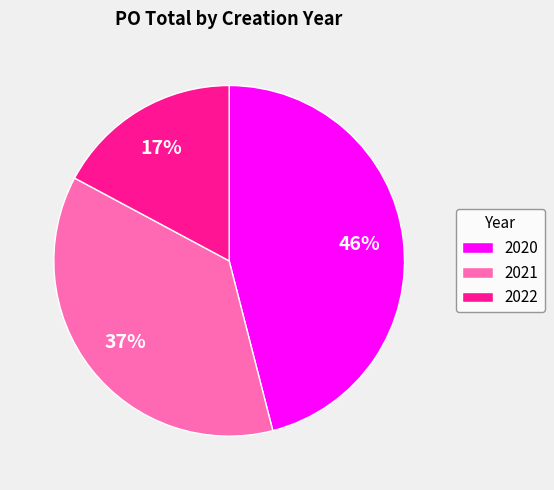

Count the number of slices in the pie.

3